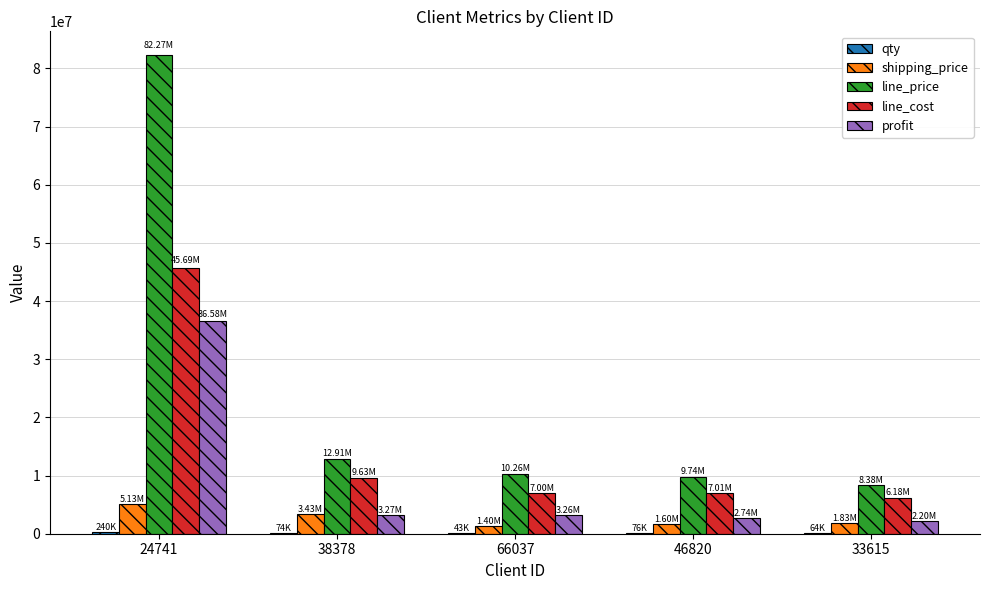

At which category is the sum across all series the highest?

24741